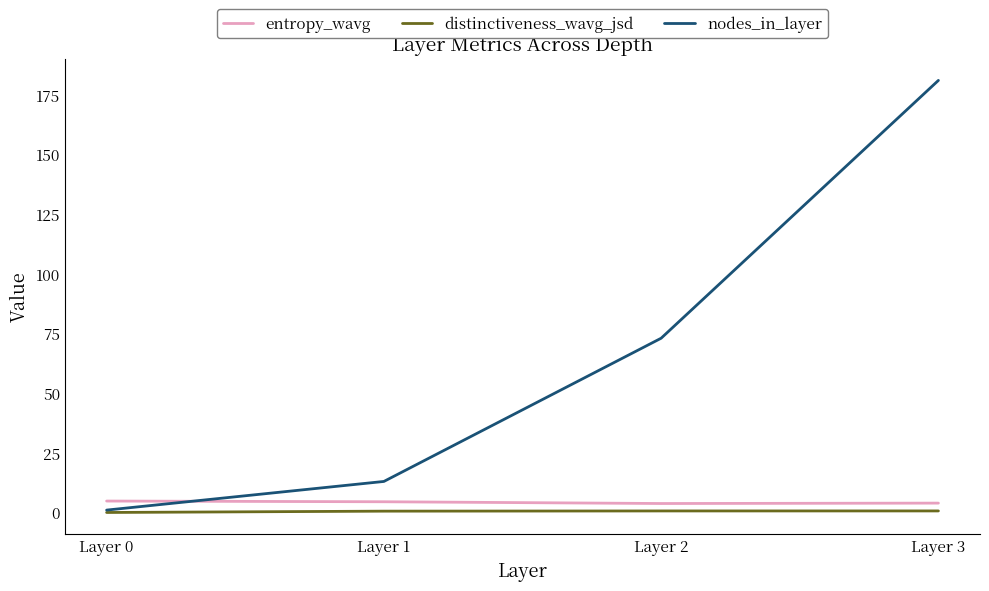

What is the difference between the entropy_wavg values at Layer 0 and Layer 2?

1.0